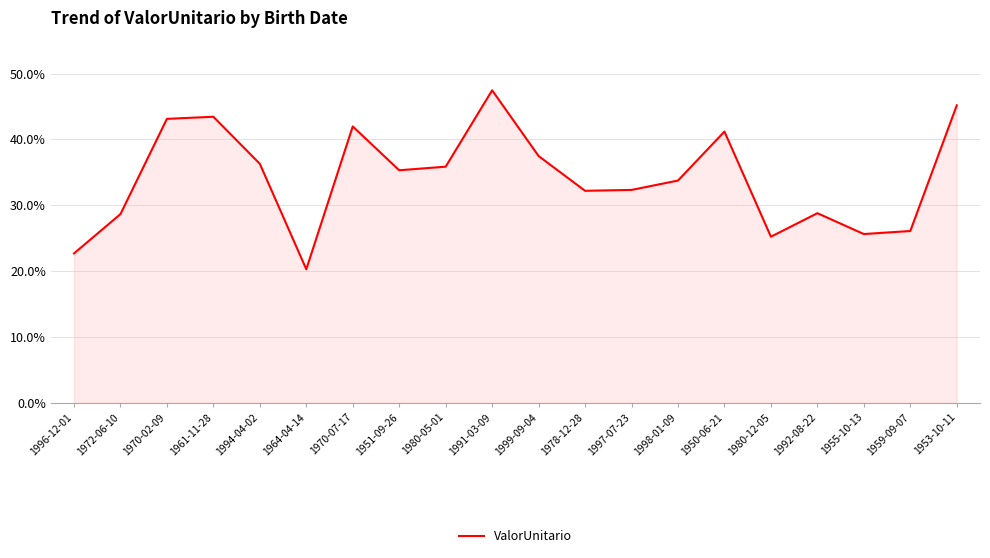

Is it true that the value at 1970-02-09 is 68.3?

False